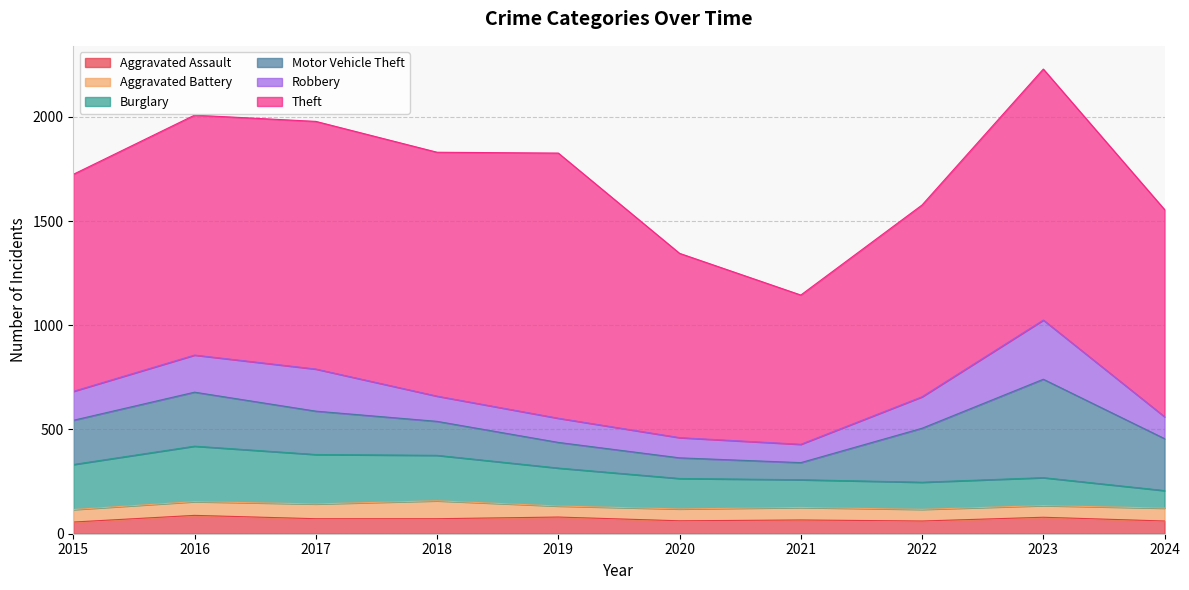

Which series ends up on top after the final intersection of Burglary and Motor Vehicle Theft?

Motor Vehicle Theft